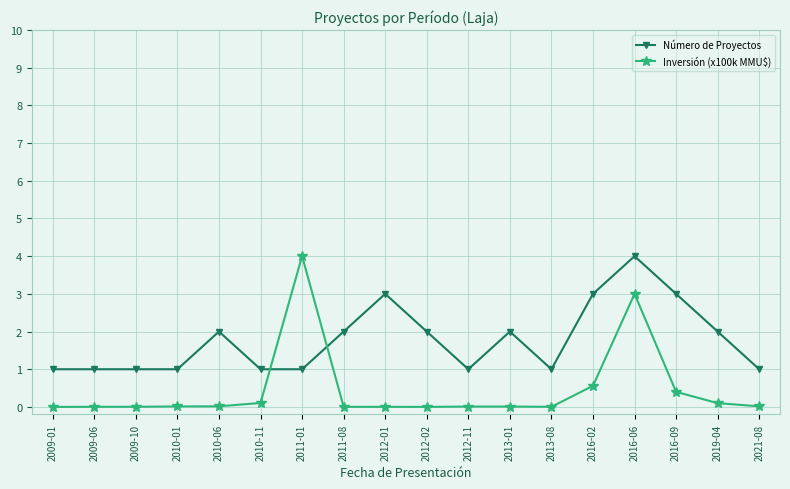

Which series changed the most between 2009-01 and 2012-01?

Número de Proyectos